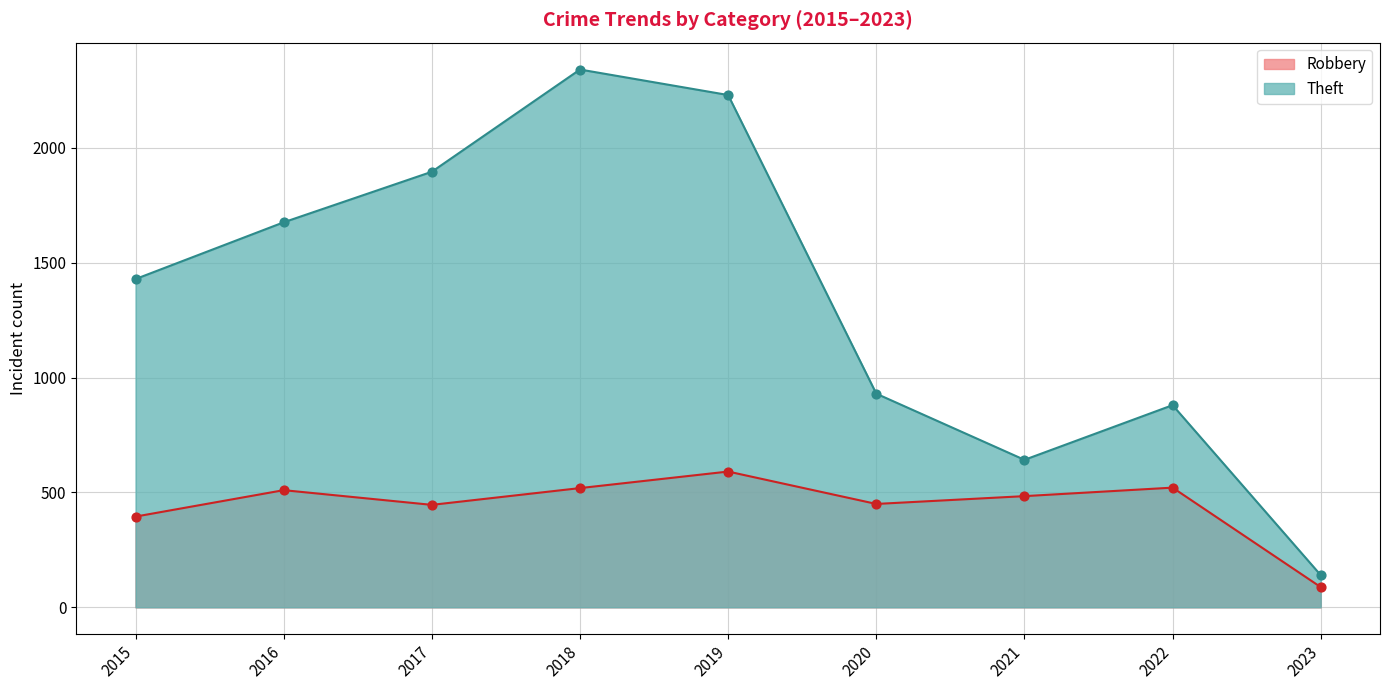

What are all the series names shown in the legend?

Robbery, Theft